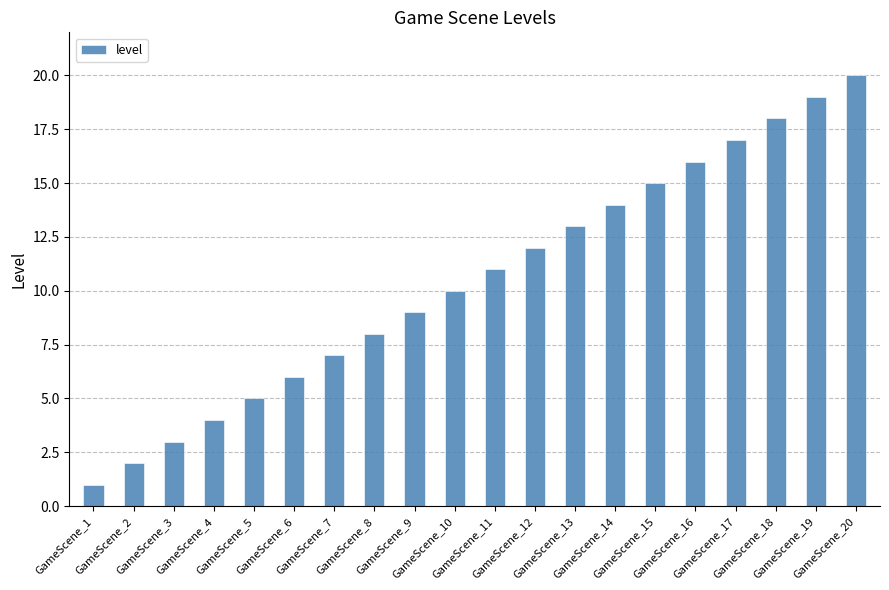

What is the ratio of the value at GameScene_20 to the value at GameScene_17?

1.2